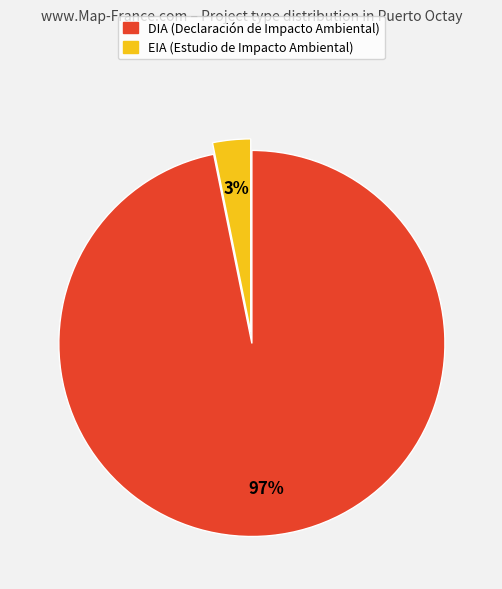

To the nearest percent, what is the difference between the largest and smallest slice percentages?

94%